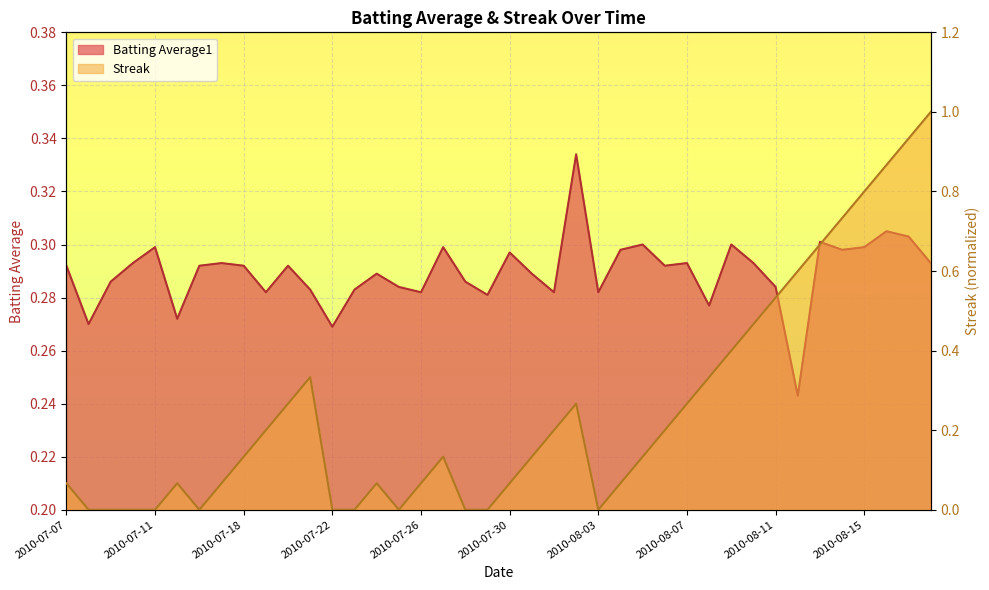

List the series in order of their peak value, highest first.

Streak, Batting Average1